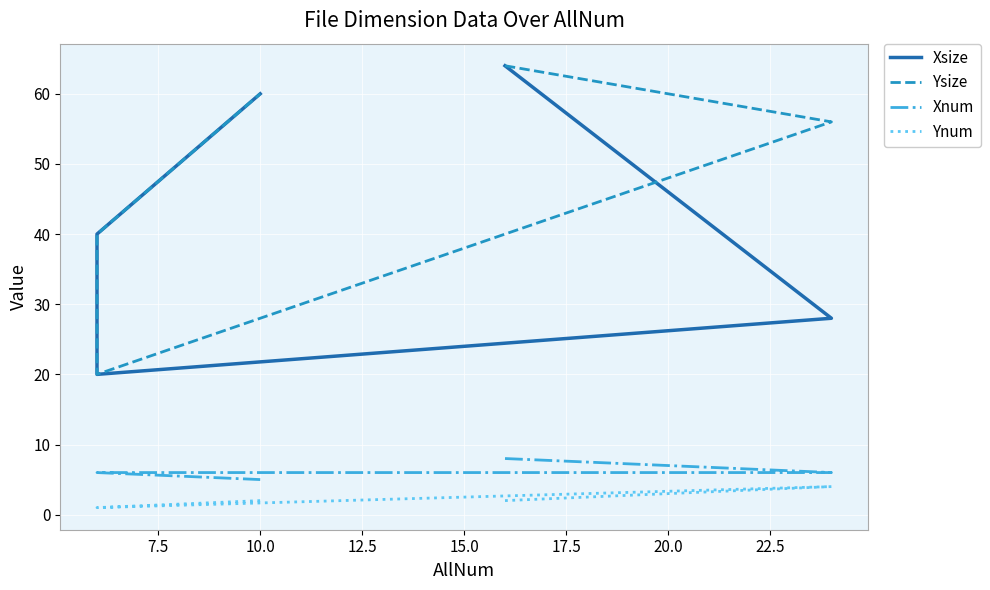

Which series has the largest total across all categories?

Ysize